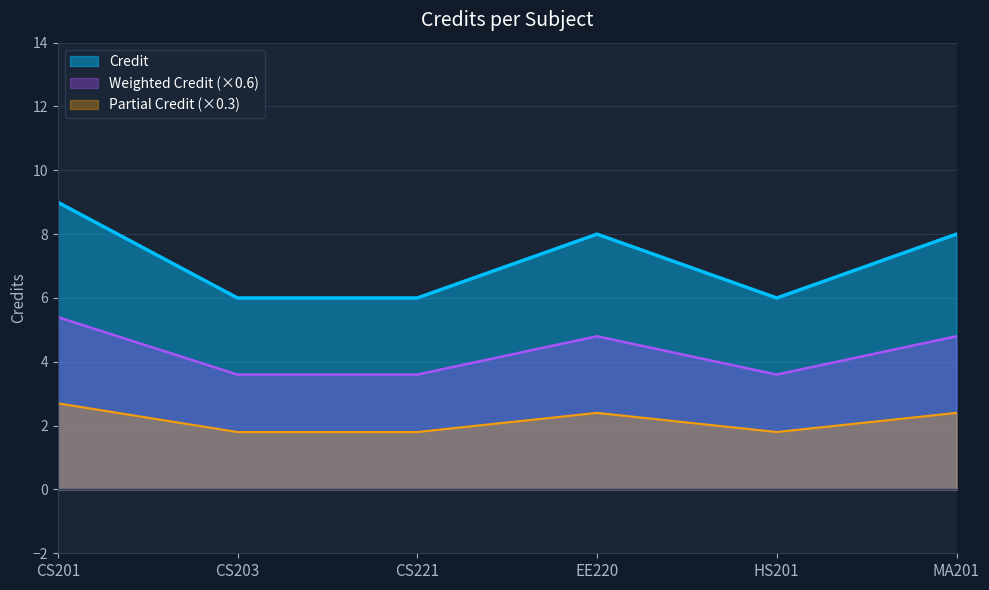

At which category does the data reach its first local peak?

EE220